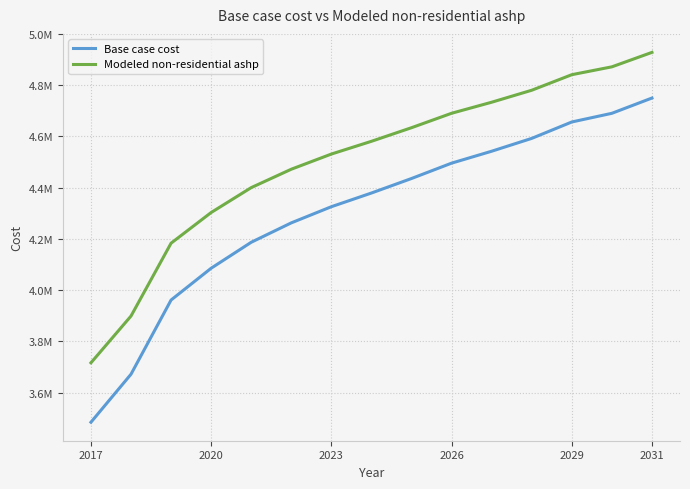

Which series has the largest total across all categories?

Modeled non-residential ashp